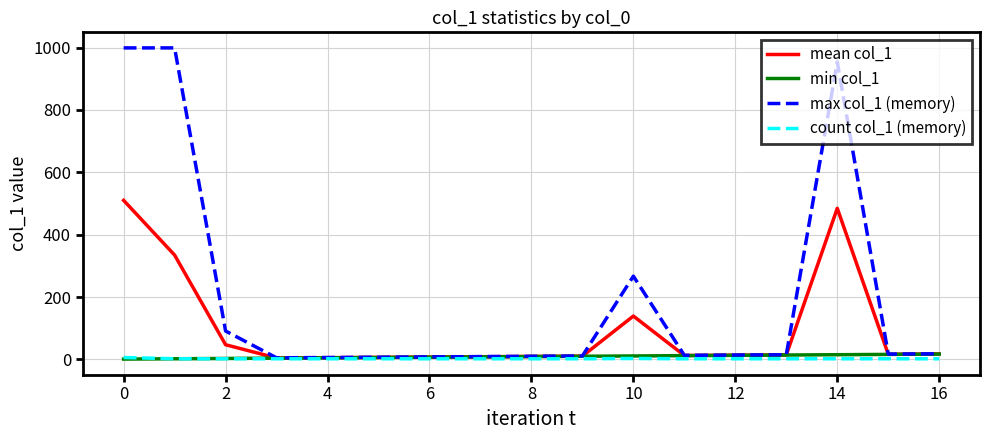

What is the greatest value displayed?

999.0